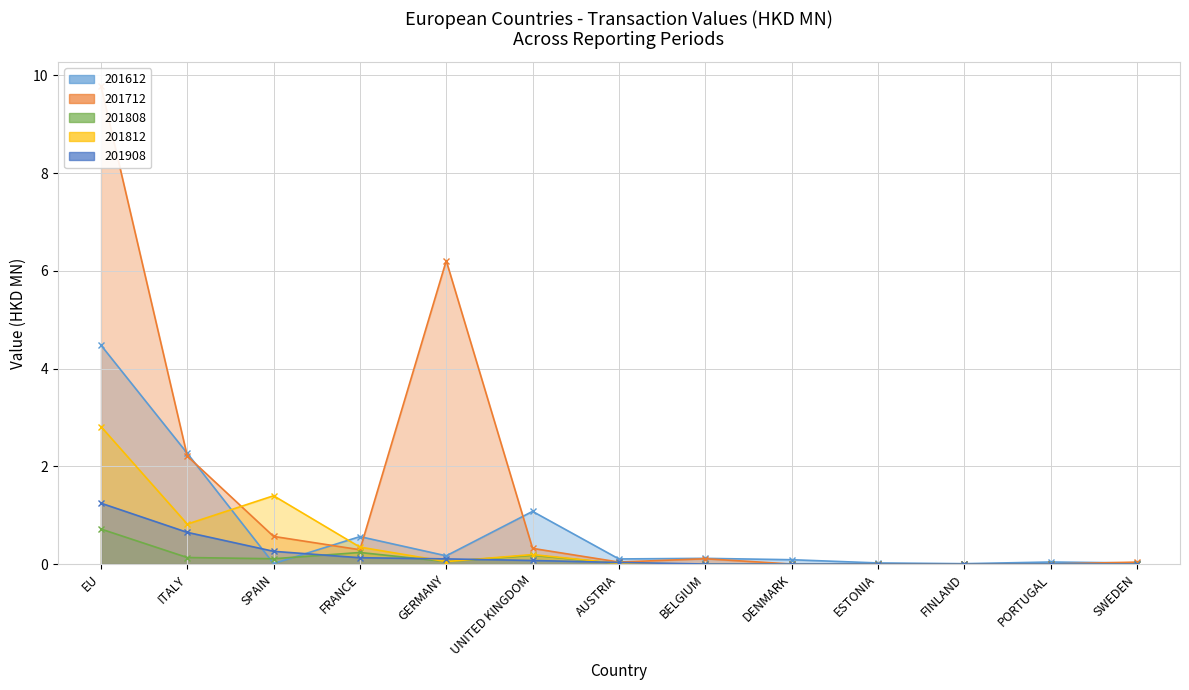

Does the chart display data point markers on the line(s)?

Yes